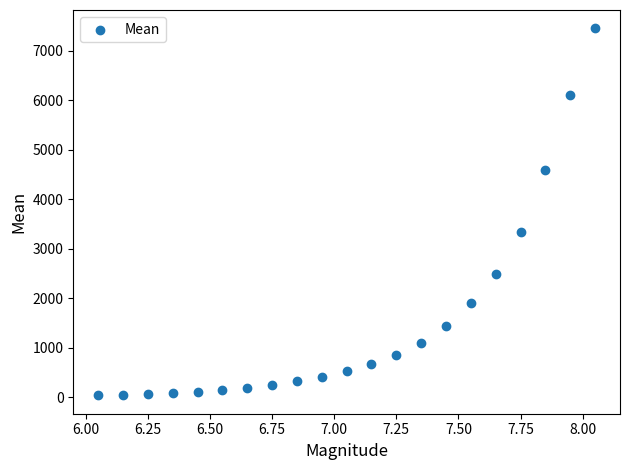

What Y value in the scatter plot is closest to 3744?

3334.1